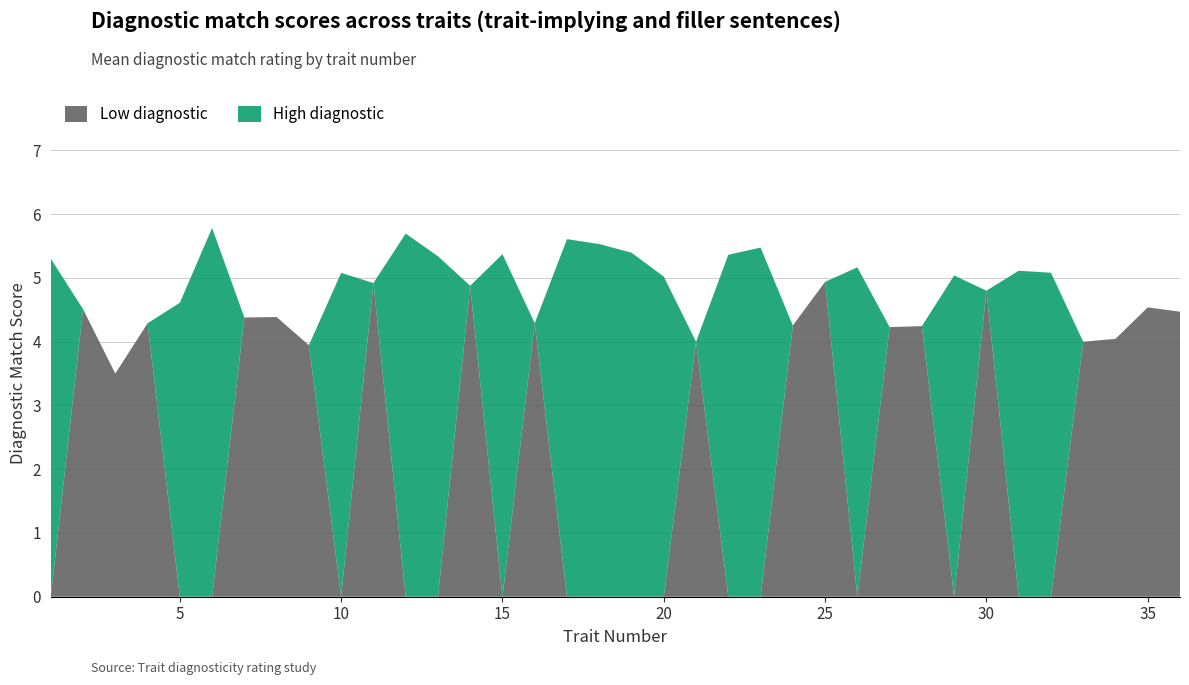

Reading left to right, transcribe all the data shown in this chart.

High_diag: 1=5.3	2=0.0	3=0.0	4=0.0	5=4.6	6=5.8	7=0.0	8=0.0	9=0.0	10=5.1	11=0.0	12=5.7	13=5.3	14=0.0	15=5.4	16=0.0	17=5.6	18=5.5	19=5.4	20=5.0	21=0.0	22=5.4	23=5.5	24=0.0	25=0.0	26=5.2	27=0.0	28=0.0	29=5.0	30=0.0	31=5.1	32=5.1	33=0.0	34=0.0	35=0.0	36=0.0
Low_diag: 1=0.0	2=4.5	3=3.5	4=4.3	5=0.0	6=0.0	7=4.4	8=4.4	9=3.9	10=0.0	11=4.9	12=0.0	13=0.0	14=4.9	15=0.0	16=4.3	17=0.0	18=0.0	19=0.0	20=0.0	21=4.0	22=0.0	23=0.0	24=4.3	25=4.9	26=0.0	27=4.2	28=4.2	29=0.0	30=4.8	31=0.0	32=0.0	33=4.0	34=4.0	35=4.5	36=4.5
diagn_match: 1=5.3	2=4.5	3=3.5	4=4.3	5=4.6	6=5.8	7=4.4	8=4.4	9=3.9	10=5.1	11=4.9	12=5.7	13=5.3	14=4.9	15=5.4	16=4.3	17=5.6	18=5.5	19=5.4	20=5.0	21=4.0	22=5.4	23=5.5	24=4.3	25=4.9	26=5.2	27=4.2	28=4.2	29=5.0	30=4.8	31=5.1	32=5.1	33=4.0	34=4.0	35=4.5	36=4.5